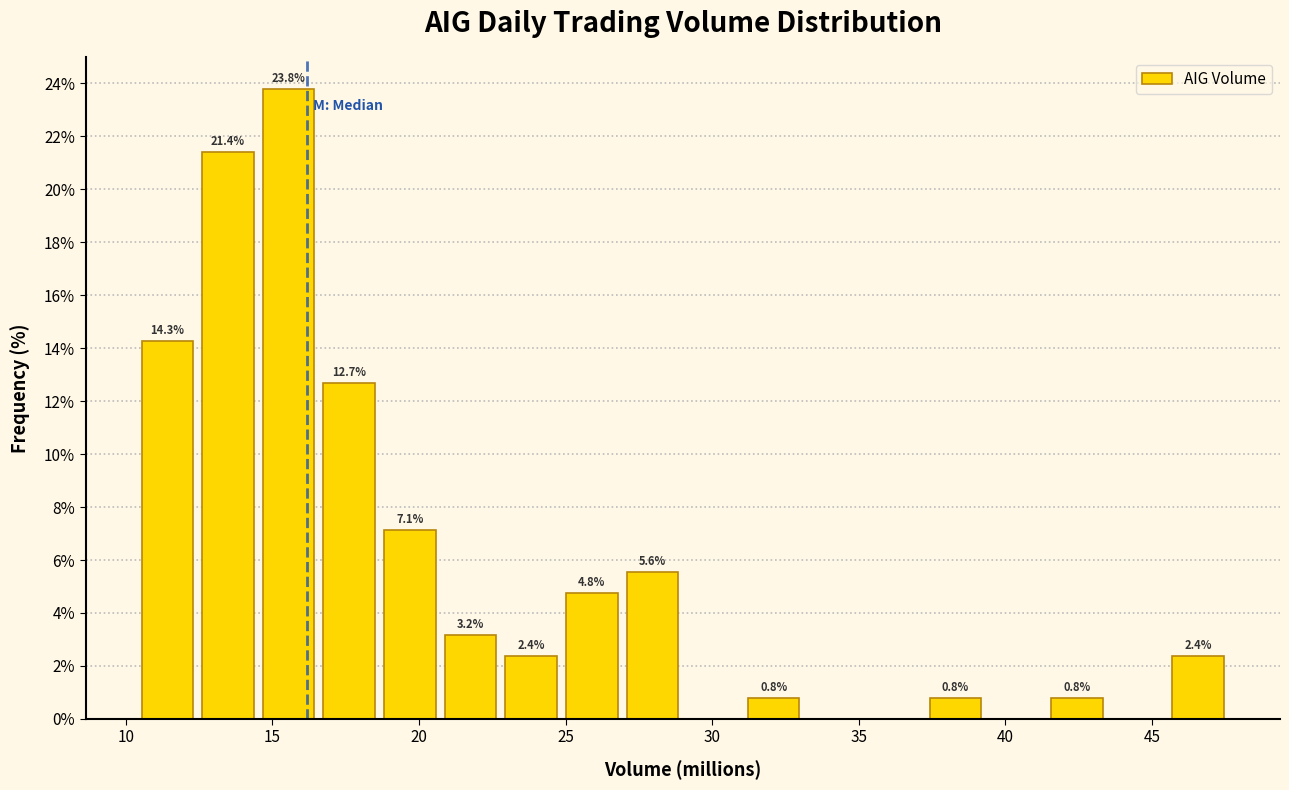

Which range on the x-axis has the tallest bar?

14.5 to 16.5